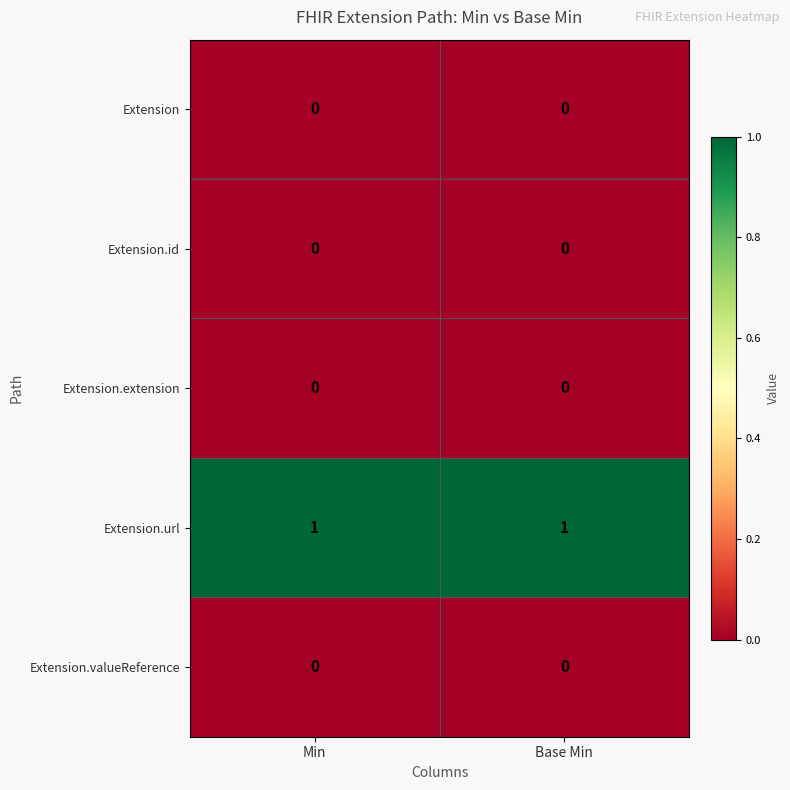

Which series has the largest total across all categories?

Extension.url